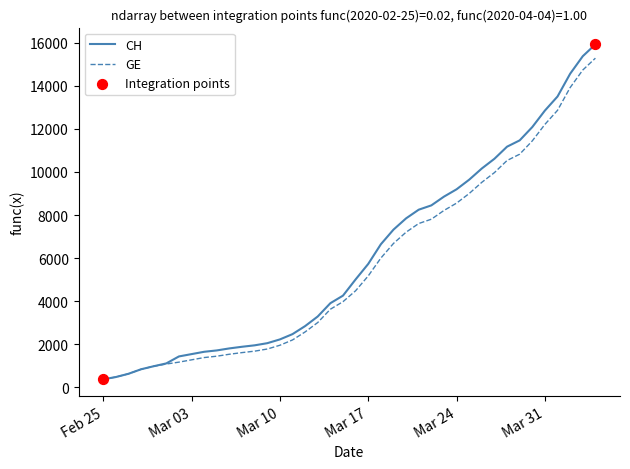

What is the greatest value displayed?

15926